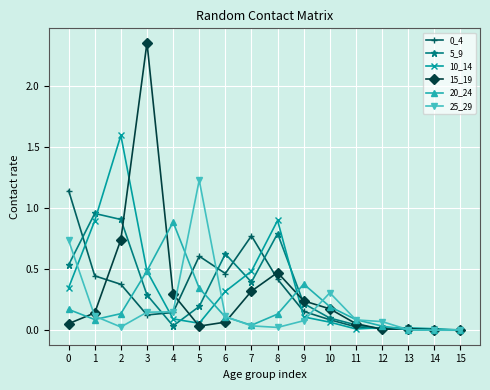

What is the spread (max minus min) of values at 1?

0.9